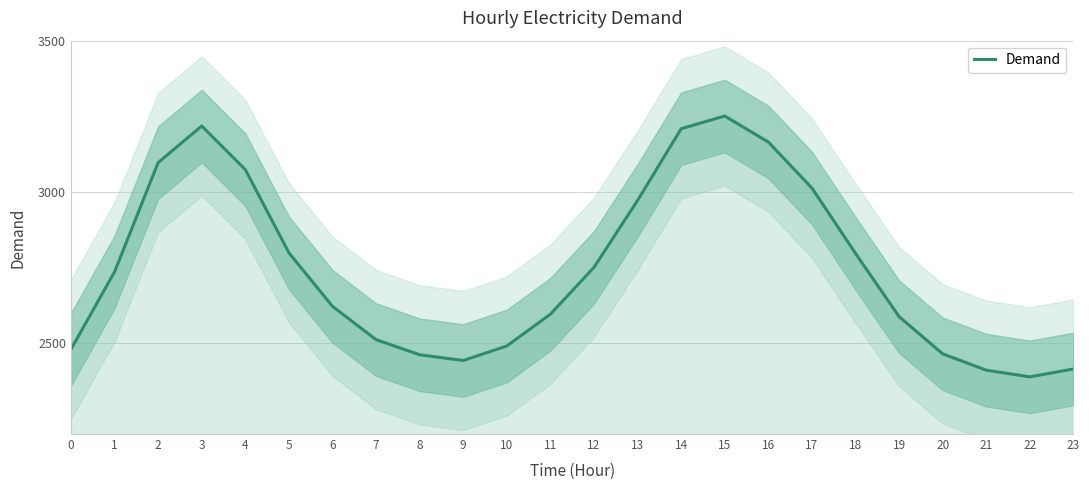

What is the greatest value displayed?

3251